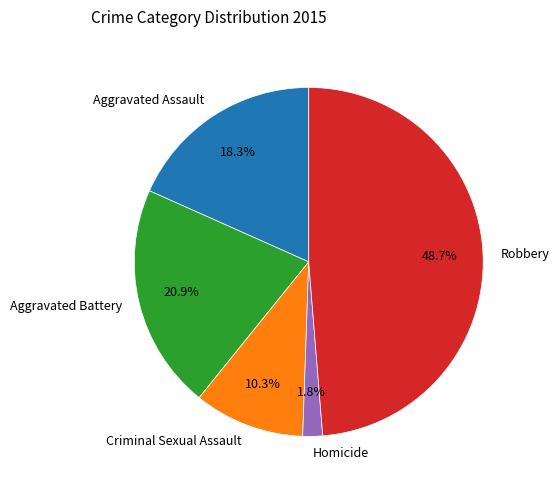

What percentage is the Criminal Sexual Assault slice, to the nearest percent?

10%